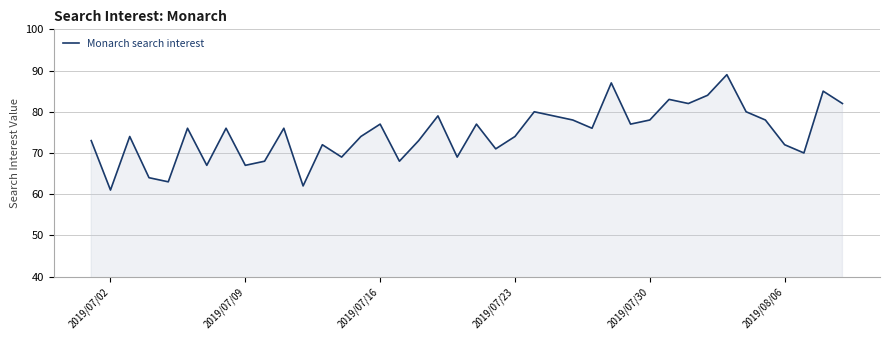

What is the greatest value displayed?

89